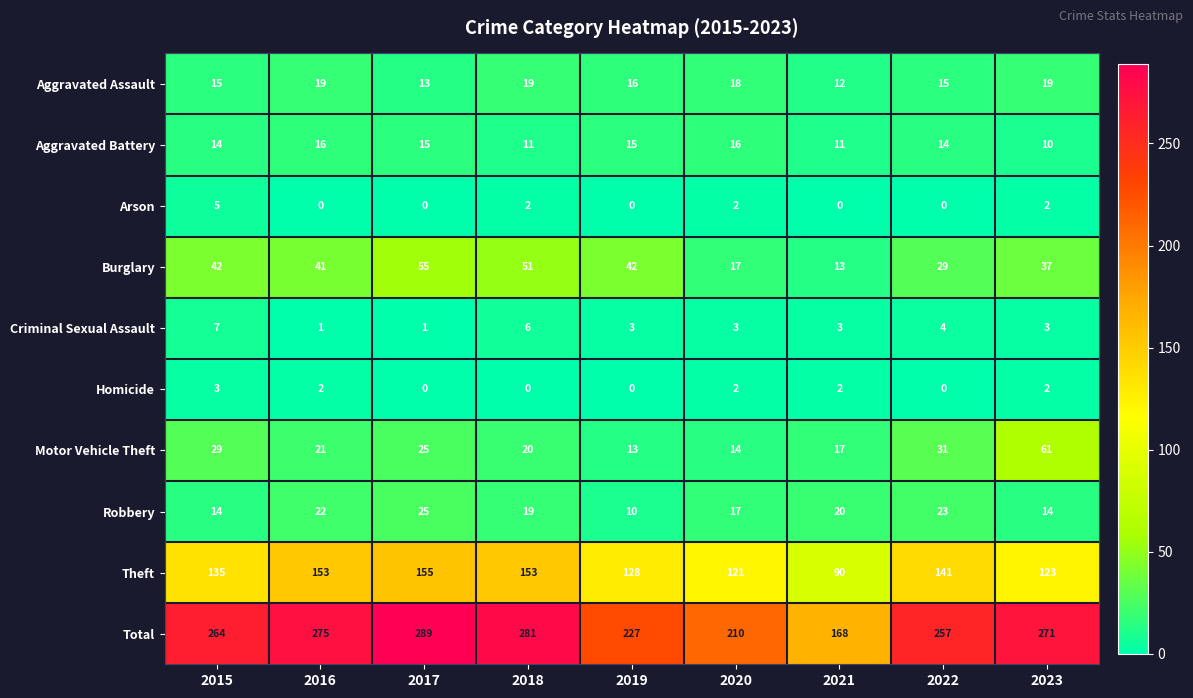

What is the sum of the Total values at 2020 and 2017?

499